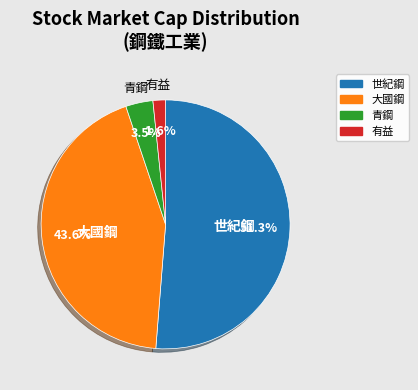

How many slices are in this pie chart?

4